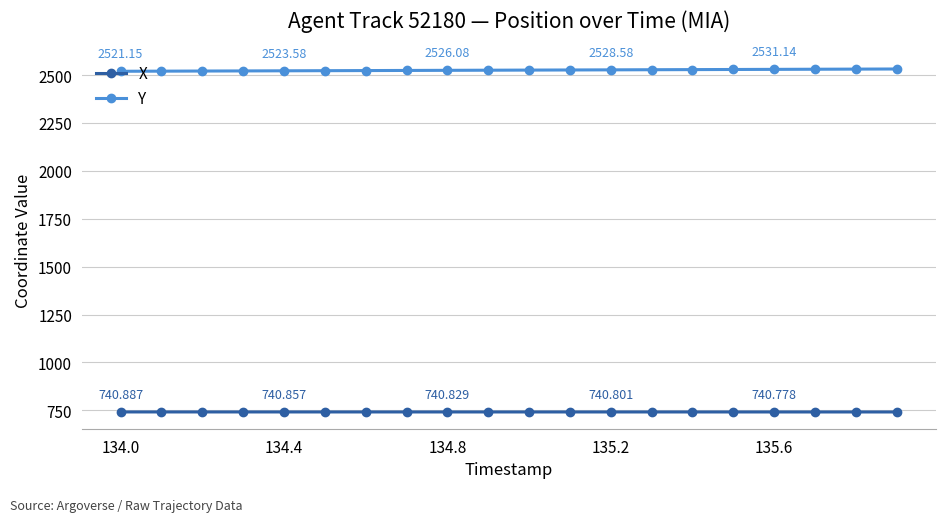

How many lines are shown in the chart?

2